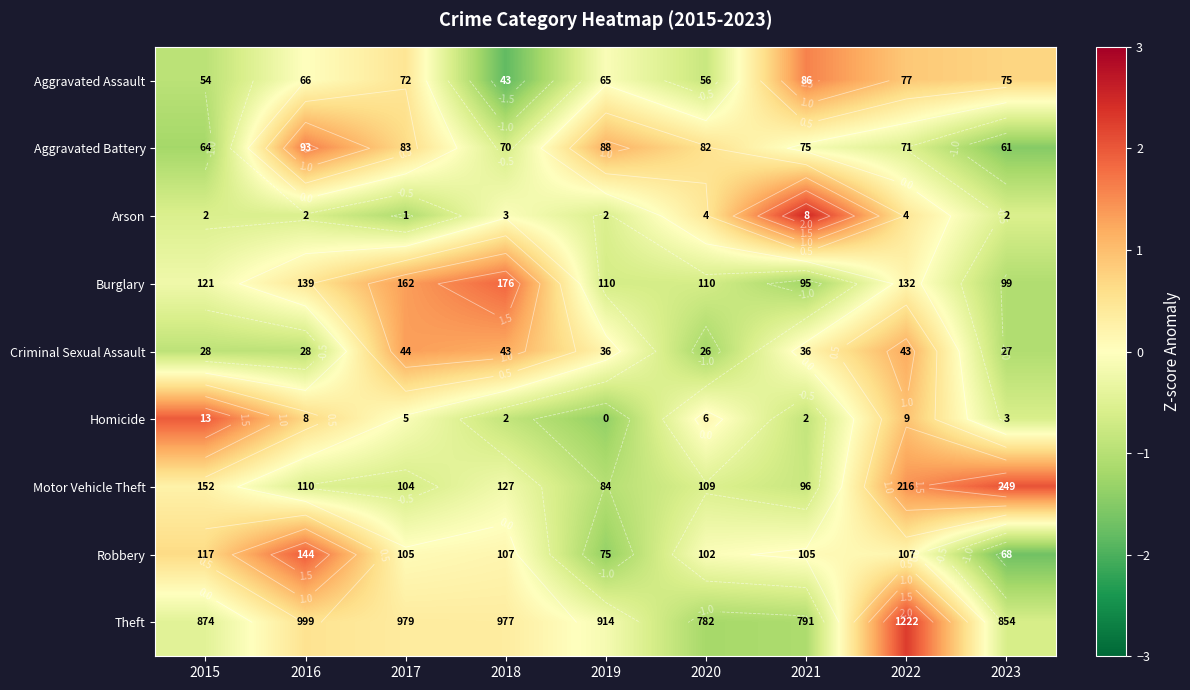

Rank the categories by Theft value from highest to lowest.

2022, 2016, 2017, 2018, 2019, 2015, 2023, 2021, 2020